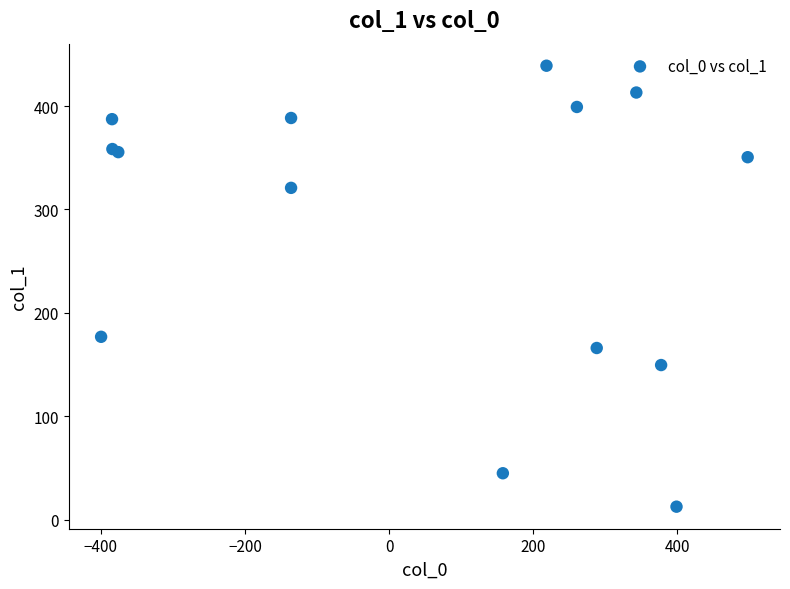

What Y value in the scatter plot is closest to 225?

176.9